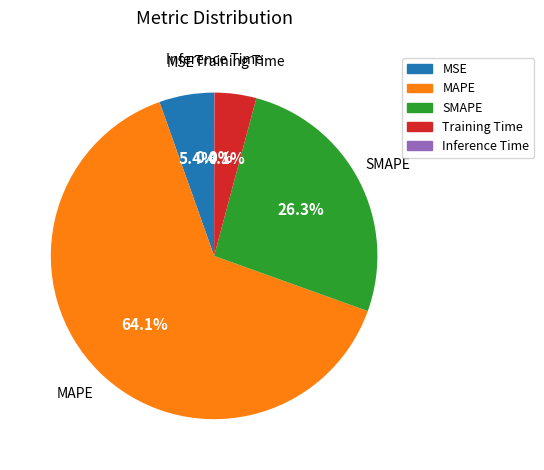

Between MSE and MAPE, which is larger?

MAPE